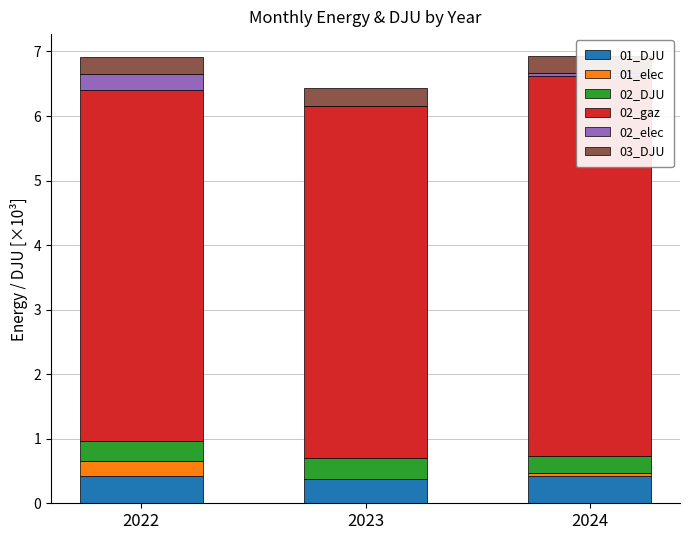

What is the sum of the 01_DJU values at 2022 and 2024?

0.8